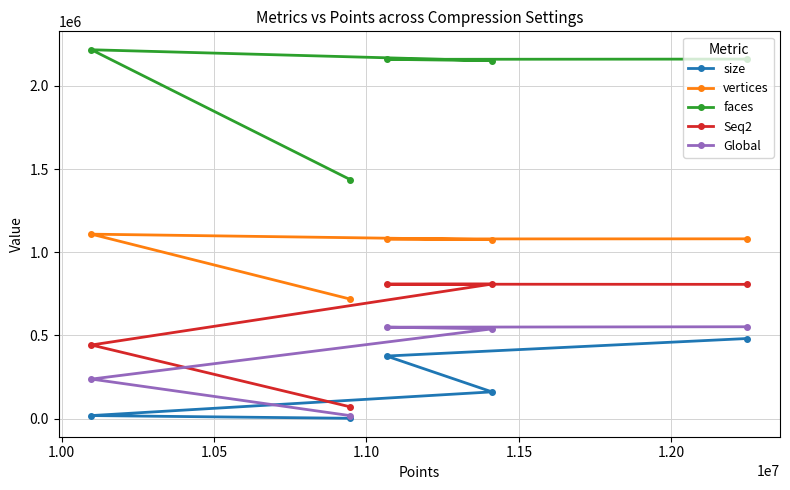

True or false: faces and vertices intersect in this chart.

False